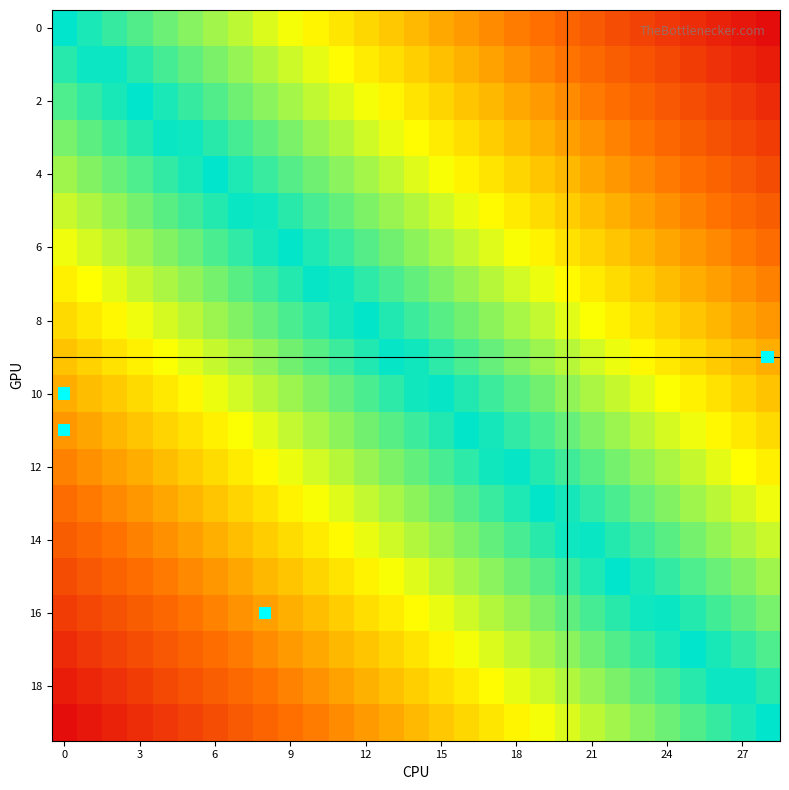

At how many categories does at least one series exceed 0?

29